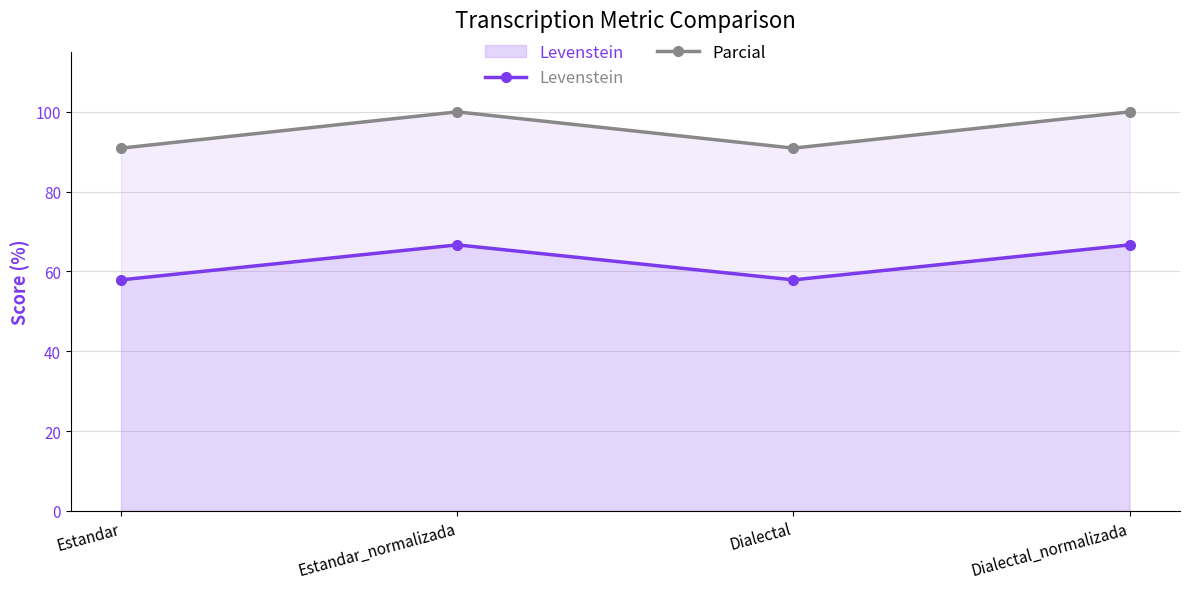

At Estandar_normalizada, list the series in order from smallest to largest.

Levenstein, Parcial